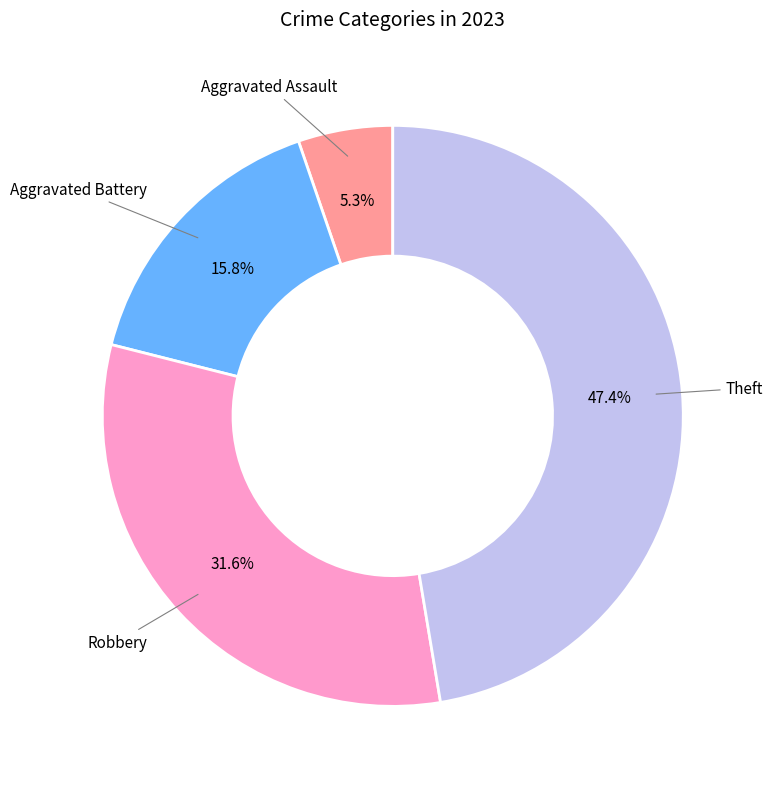

Does any single category account for the majority?

No